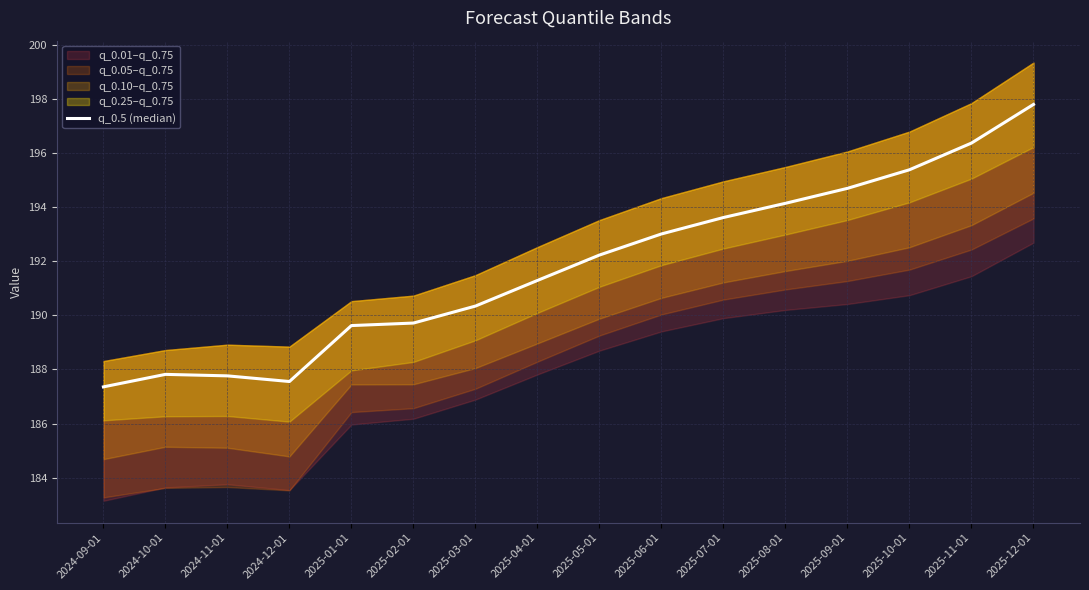

What is the change in value from 2024-10-01 to 2025-12-01?

+10.0